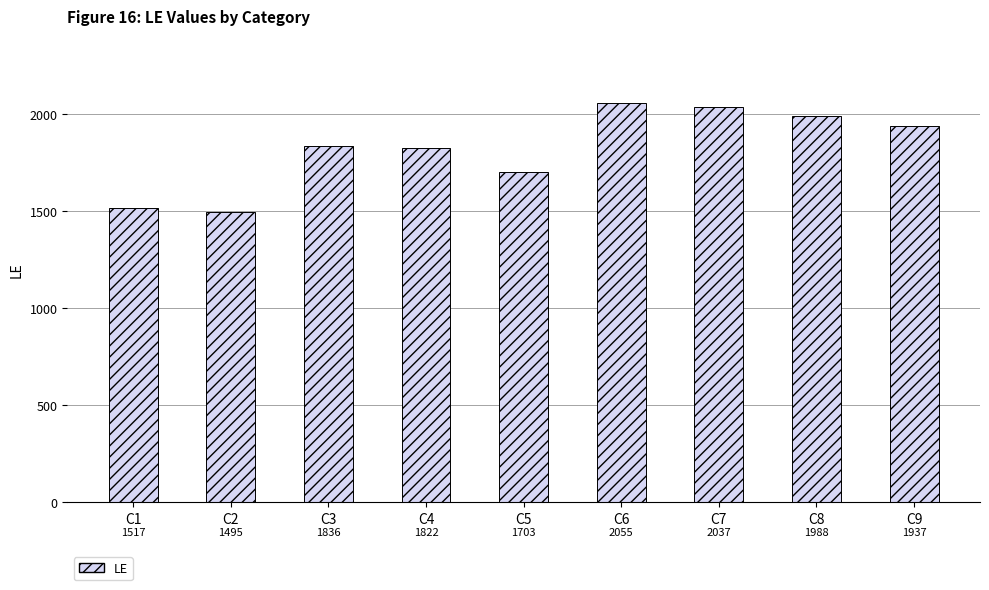

What is the maximum value shown in the chart?

2055